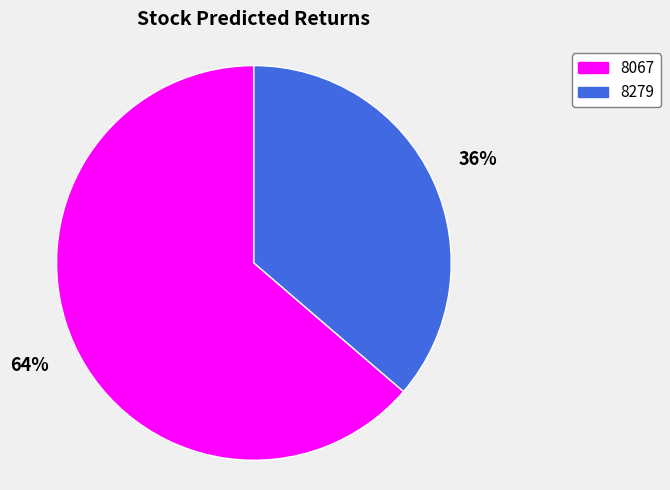

To the nearest percent, what percentage of the pie is 8067?

64%